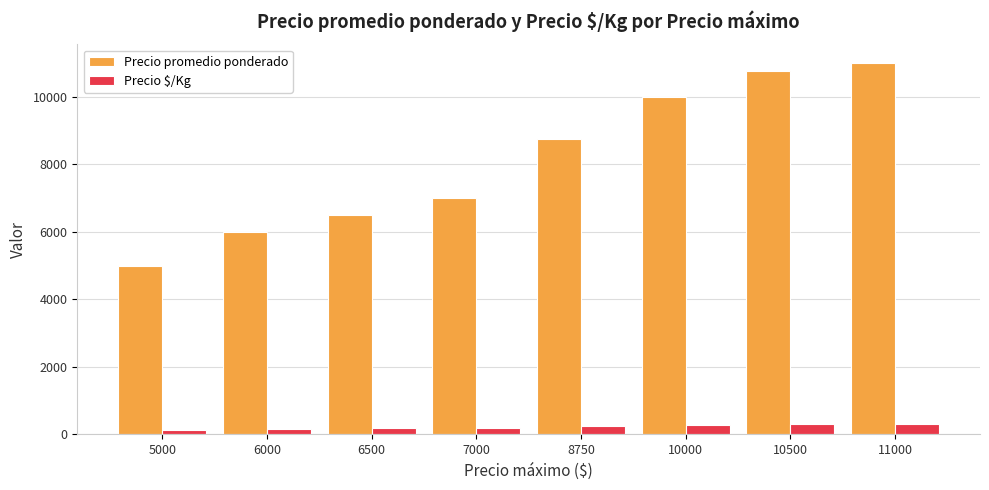

How many categories are shown in the chart?

8